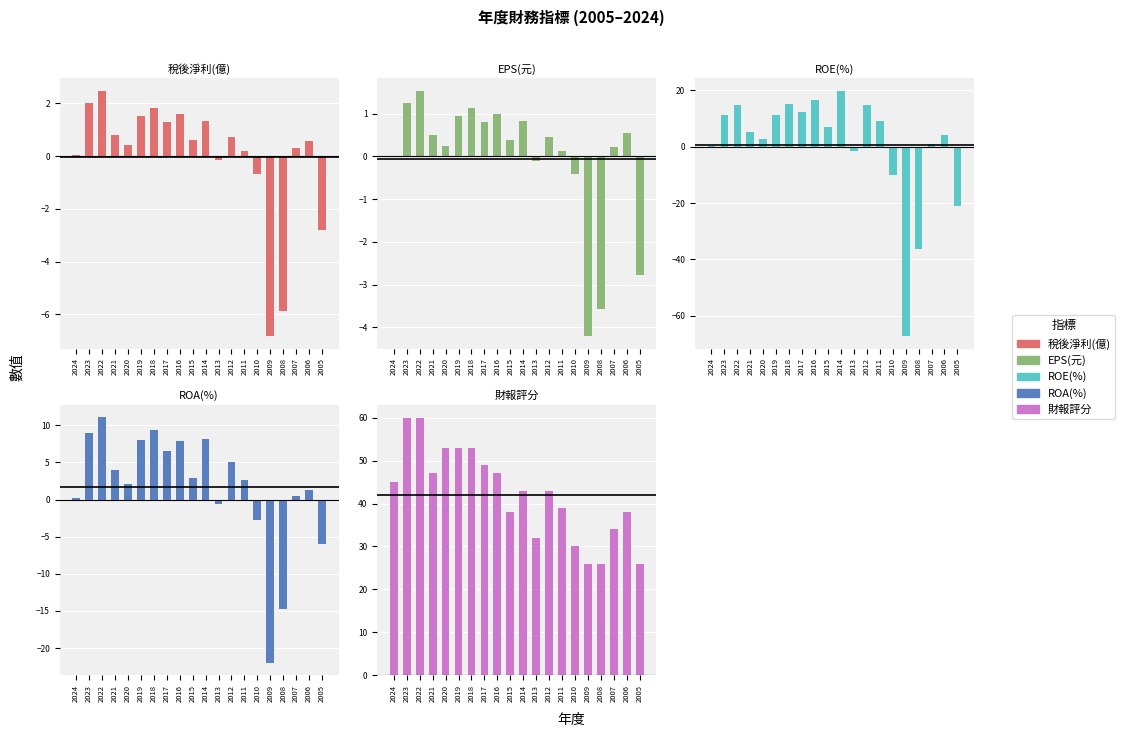

What is the total value across all series at 2010?

16.0